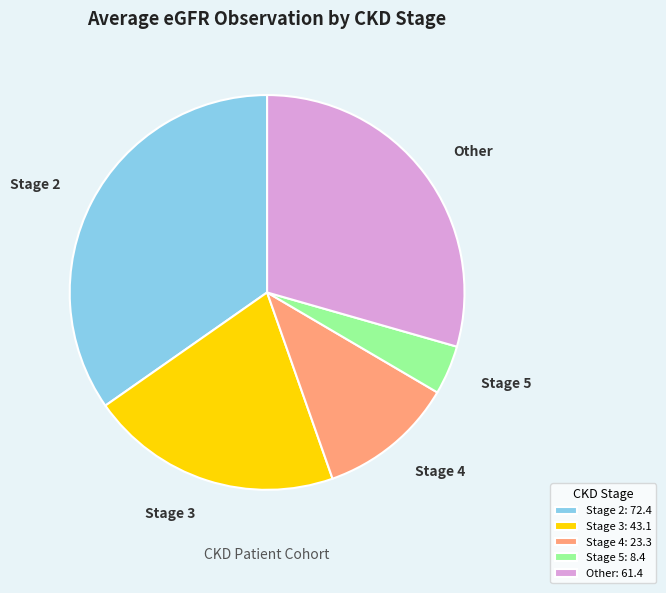

How many slices are in this pie chart?

5